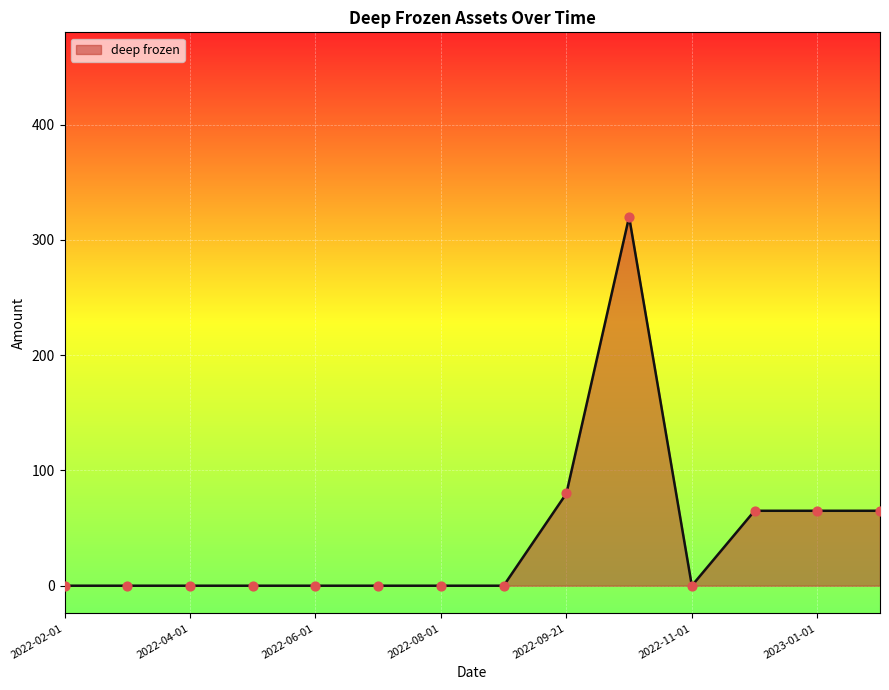

What is the maximum value shown in the chart?

320